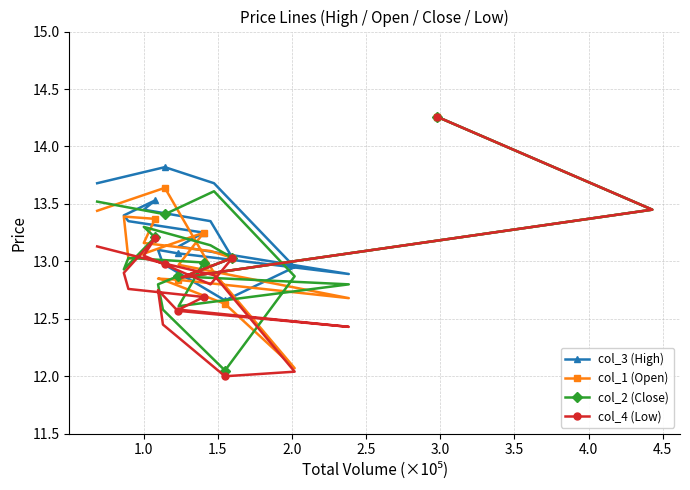

Which series has the widest spread of values?

col_4 (Low)